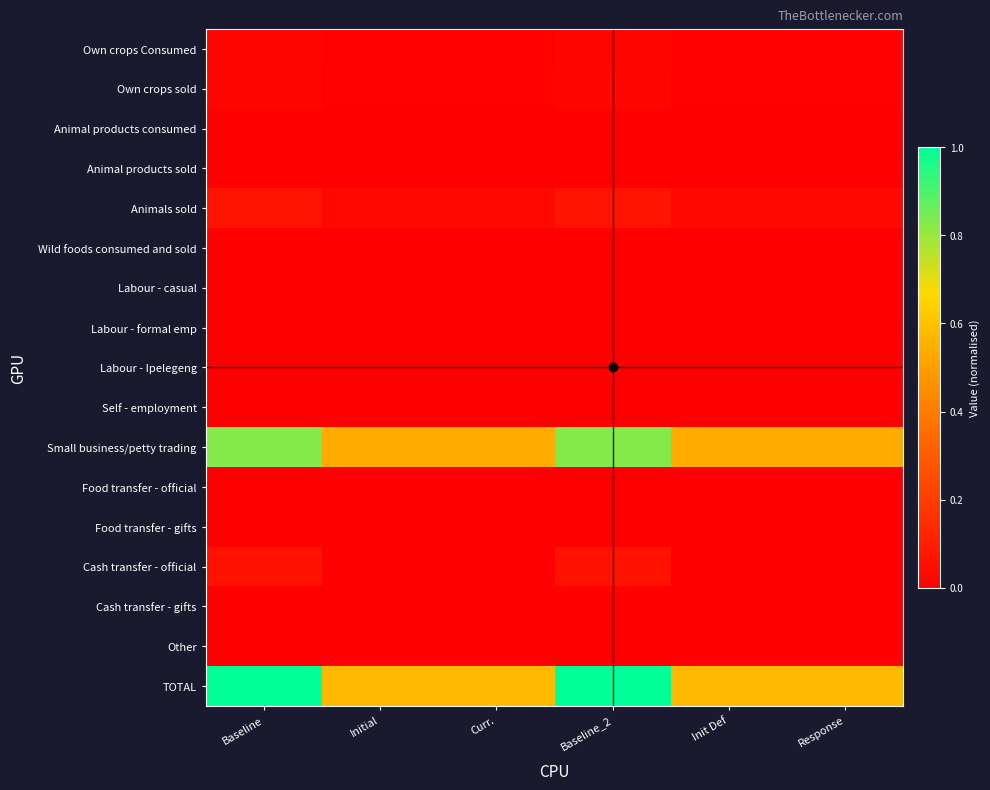

How many series are shown in this chart?

17